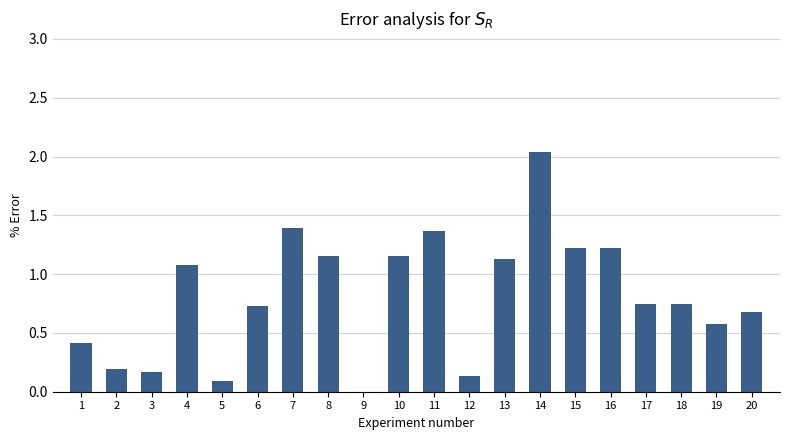

At which category does the chart reach its peak across all series?

14